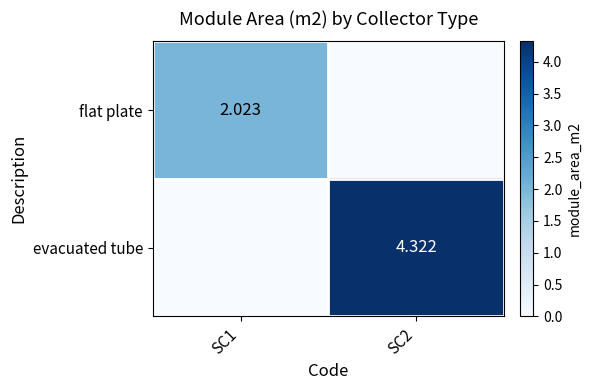

What is the difference between the highest and lowest values at SC2?

4.3